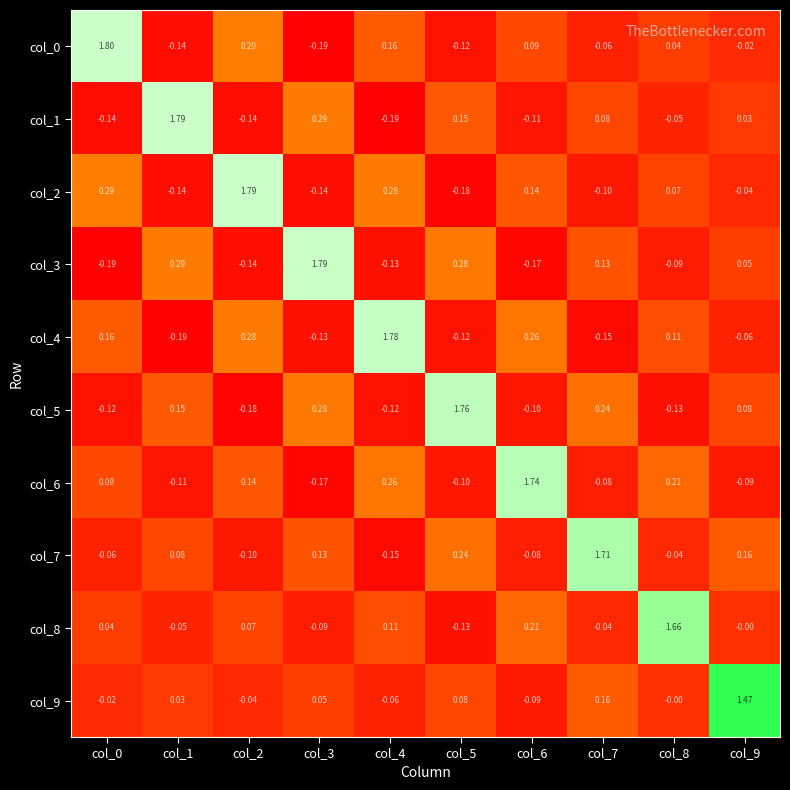

Is the value of col_5 at col_4 greater than the value of col_4 at col_9?

No